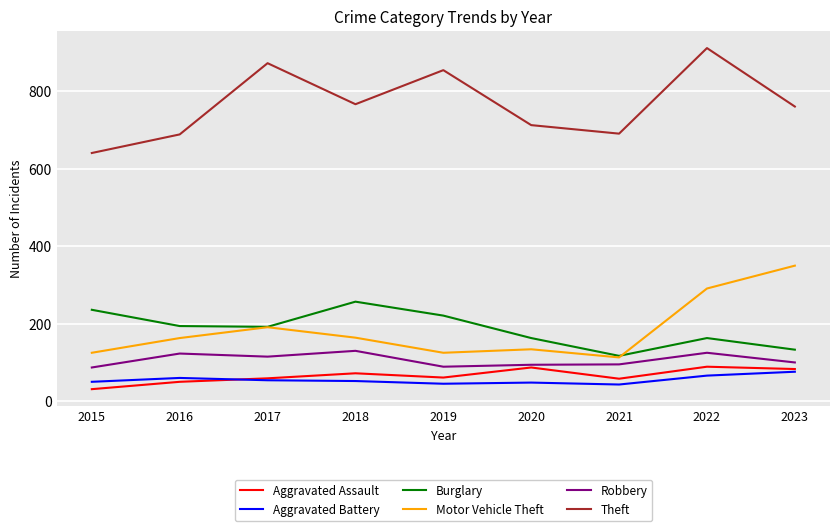

How many values in the Motor Vehicle Theft series are below 163?

4